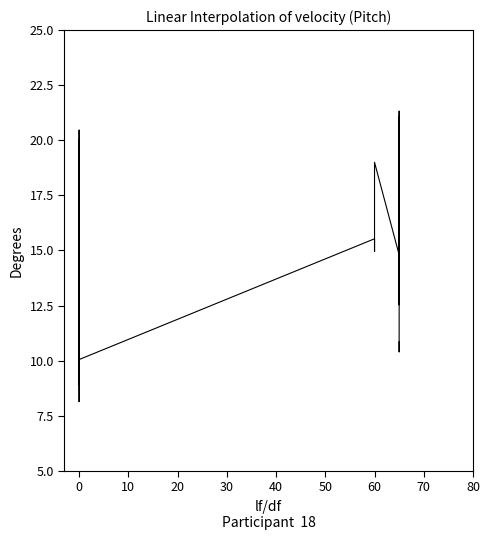

What is the difference between the second highest and second lowest values?

12.2